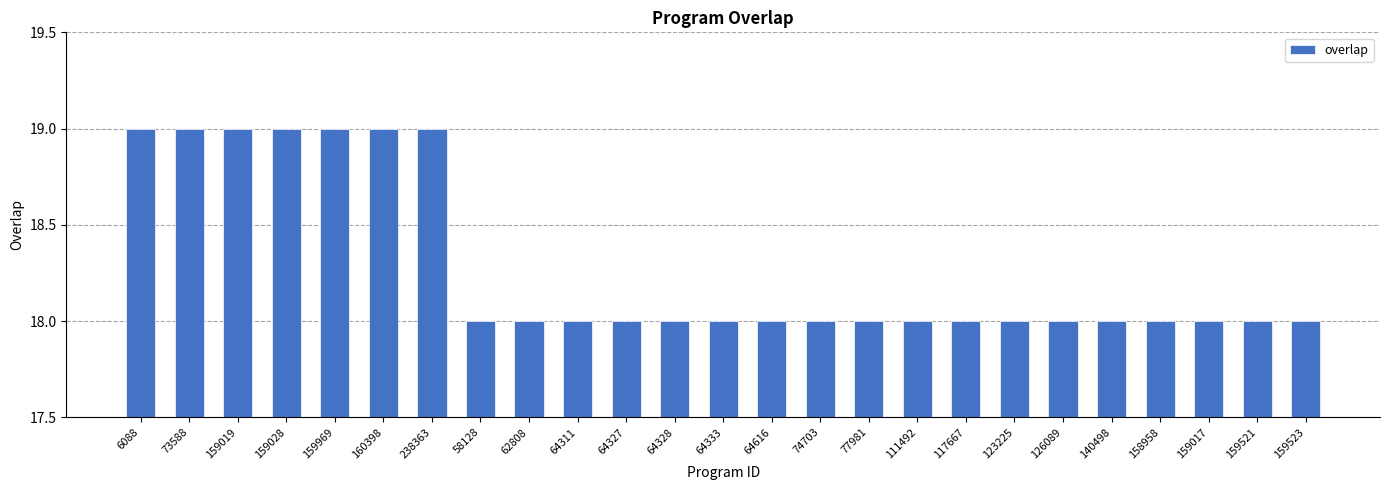

What is the sum of the values at 73588 and 160398?

38